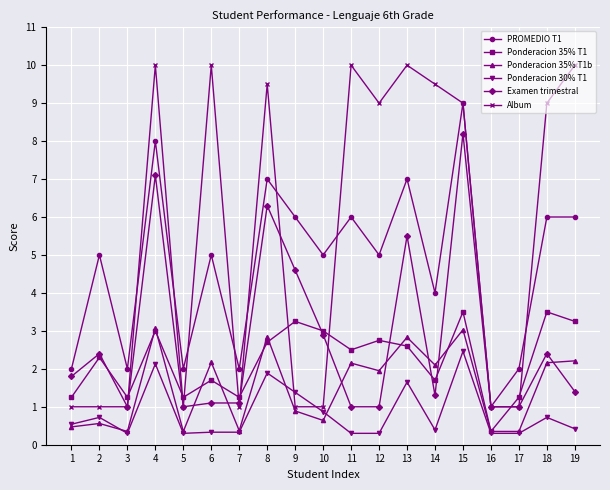

What is the average value of the Ponderacion 30% T1 series?

0.8